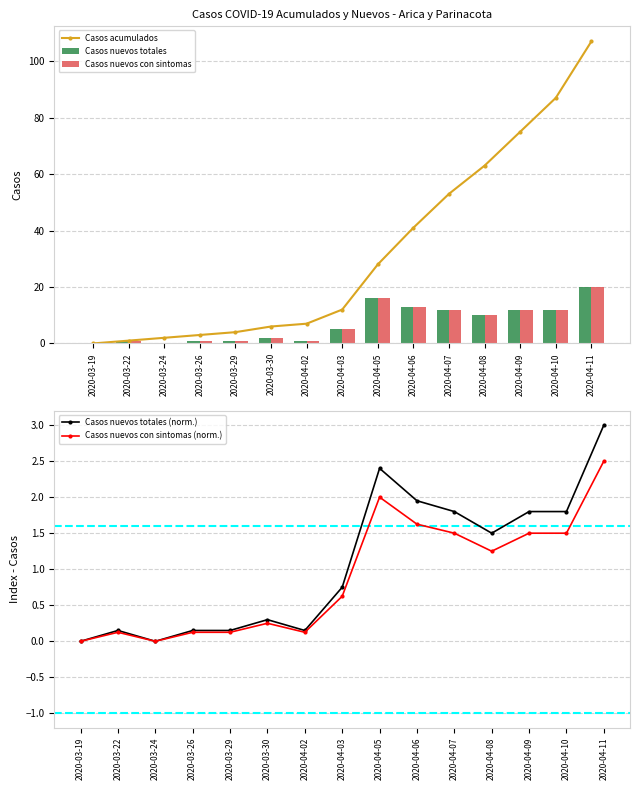

Is it true that Casos nuevos totales equals 0 at 2020-03-19?

True